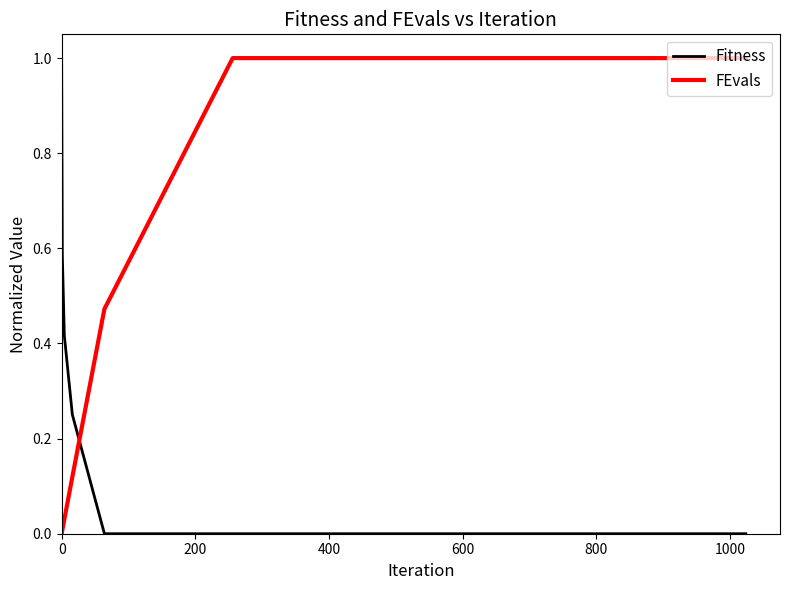

Which series has the largest total across all categories?

FEvals